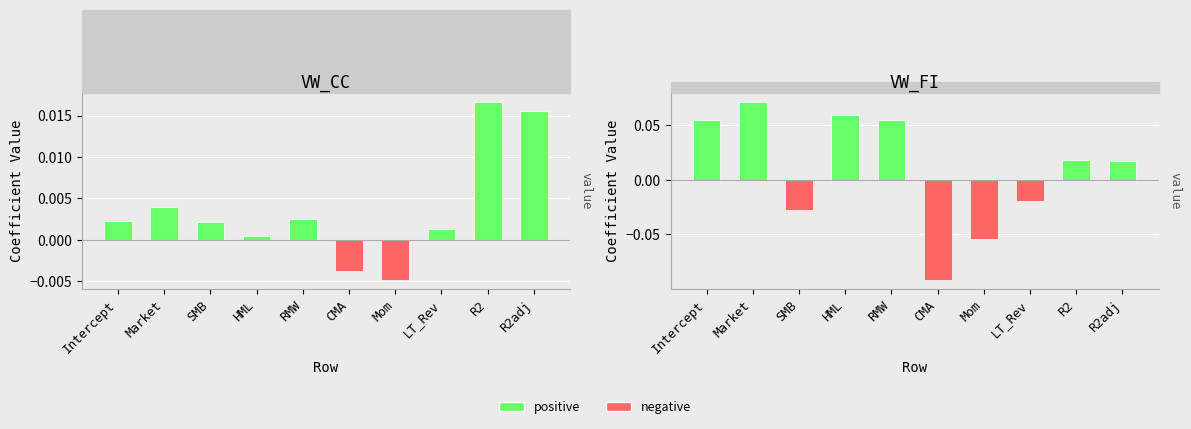

Rank the categories by VW_FI value from lowest to highest.

CMA, Mom, SMB, LT_Rev, R2adj, R2, Intercept, RMW, HML, Market